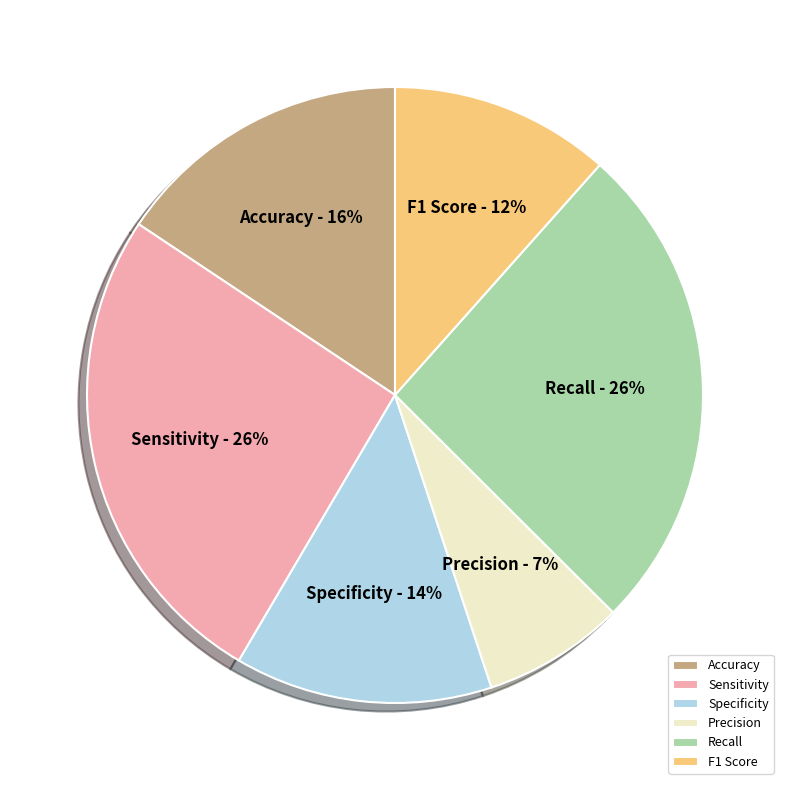

The Recall slice represents 26% of the pie. True or false?

True